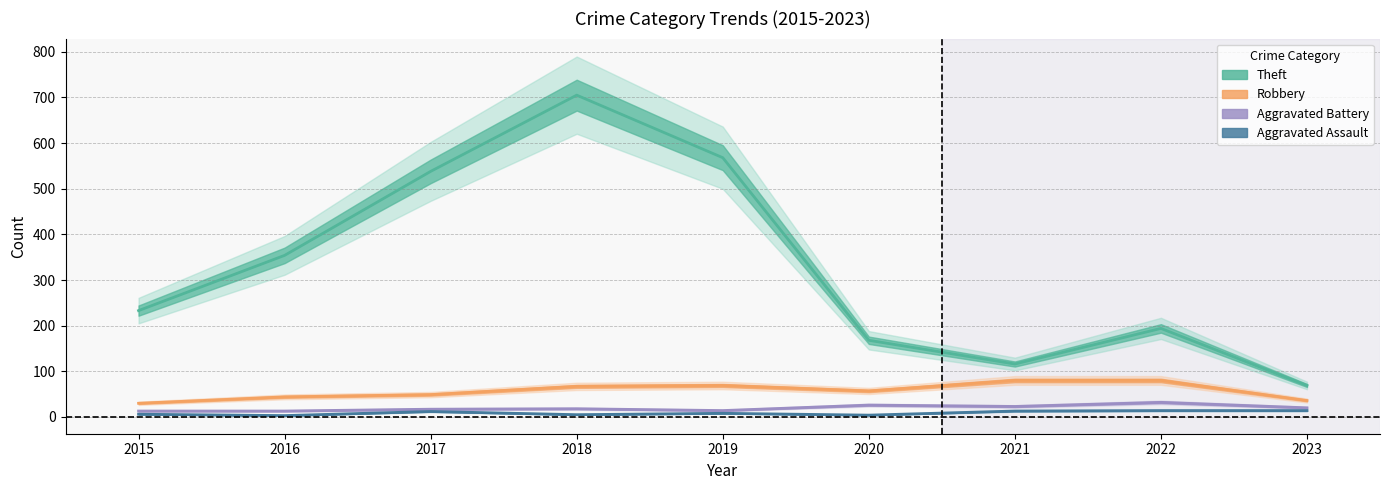

What is the spread (max minus min) of values at 2018?

700